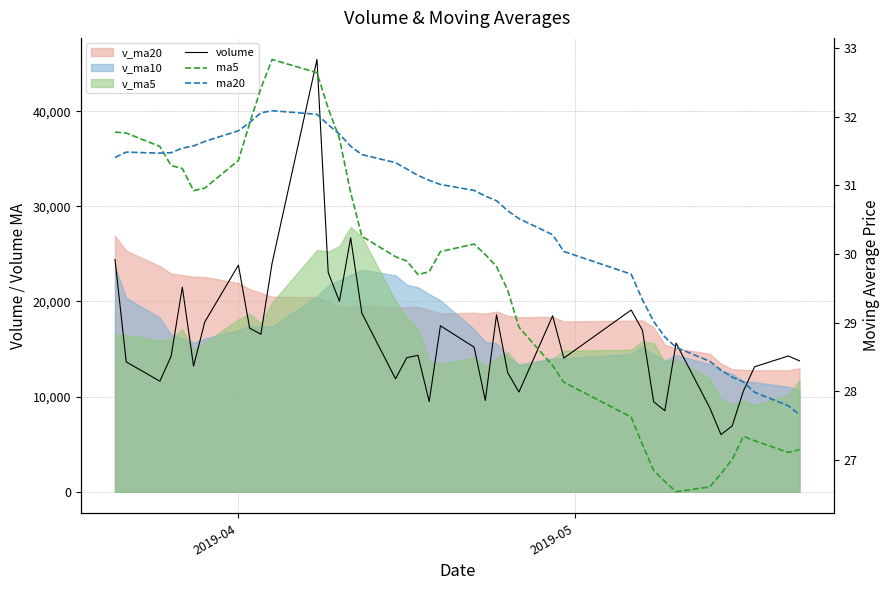

True or false: volume and ma20 intersect in this chart.

False